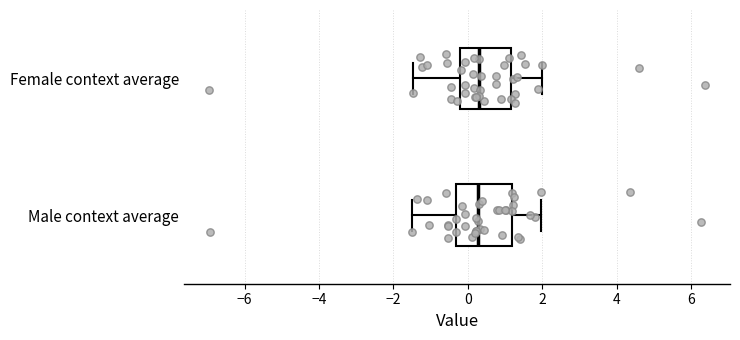

Where does the median line of the box for Female context average sit on the x-axis? The values are not printed on the chart, so give them approximately, as read against the axis.

0.4